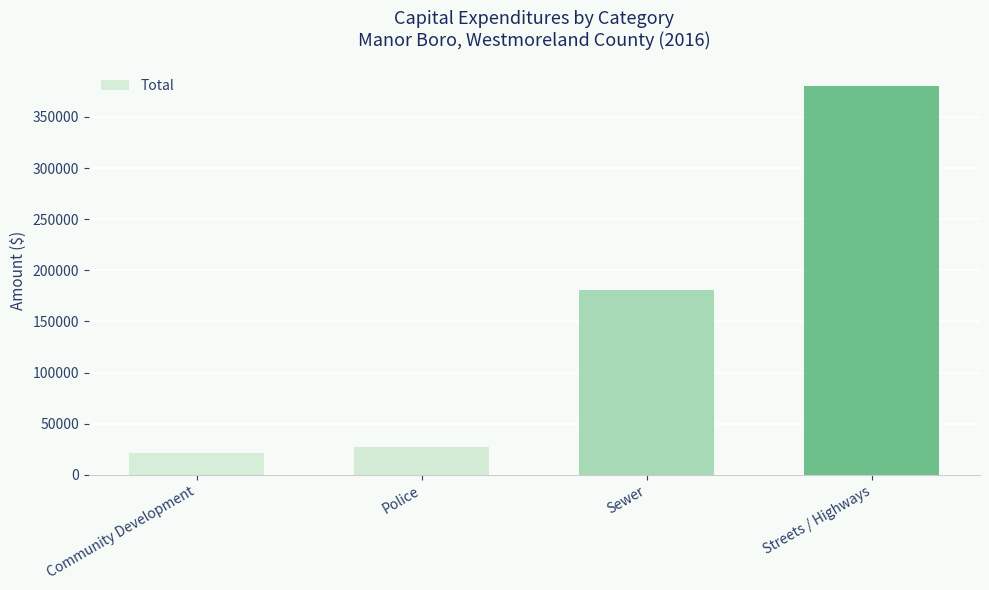

What is the difference between the maximum and minimum values?

359282